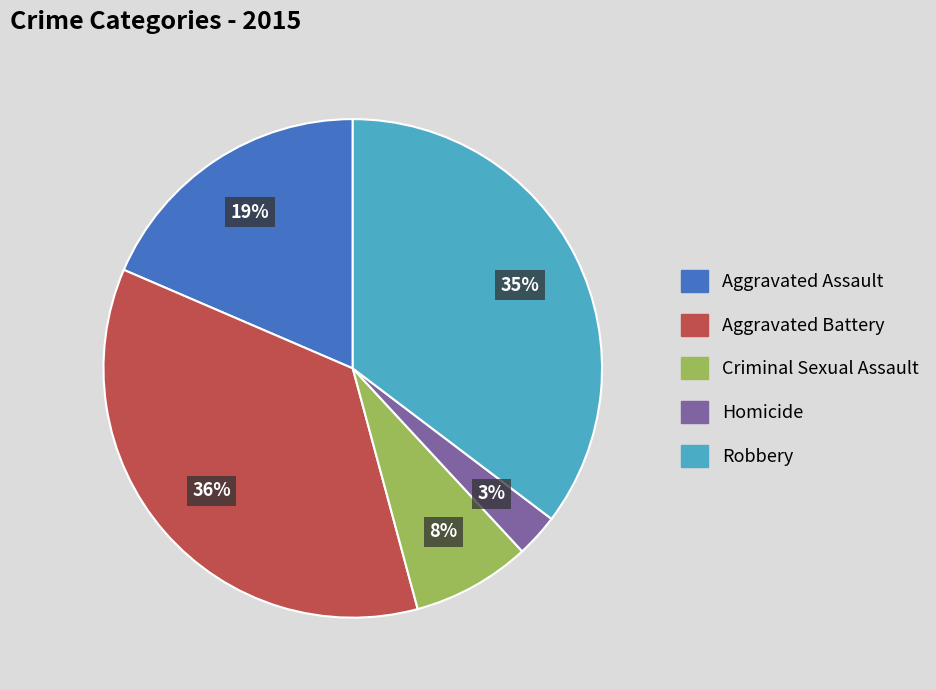

Is there any slice that represents more than half of the pie?

No